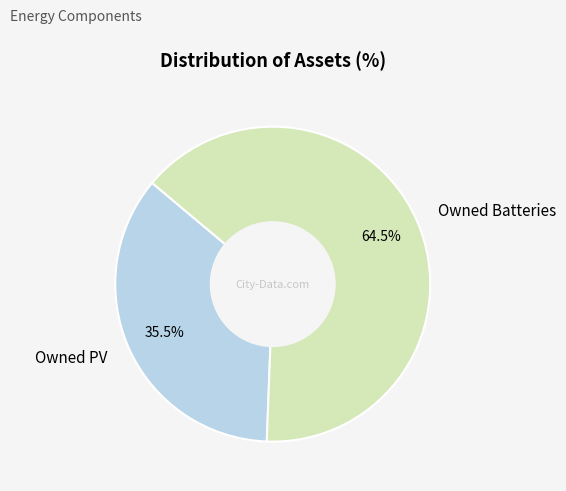

True or false: Owned Batteries accounts for 59% of the total.

False